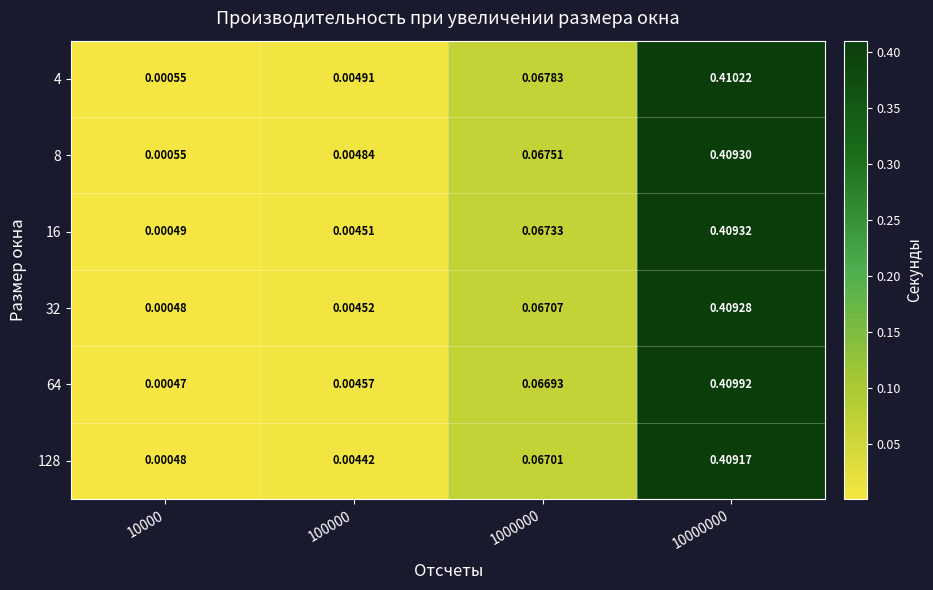

At how many categories does at least one series exceed 0?

4